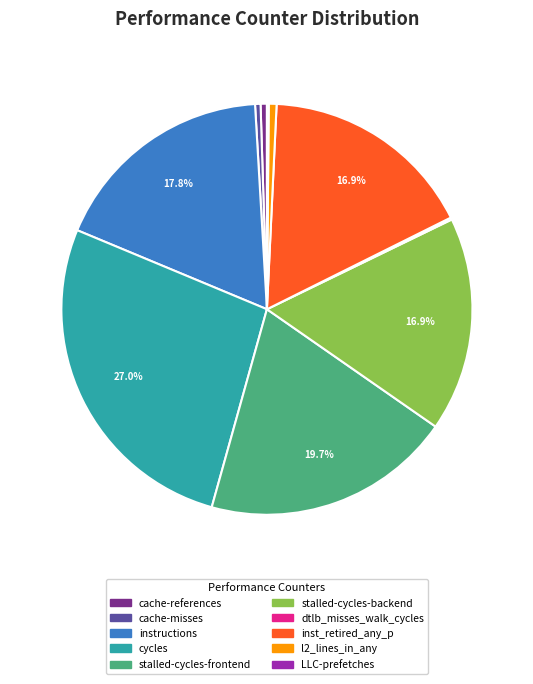

Which category has the biggest portion of the pie?

cycles